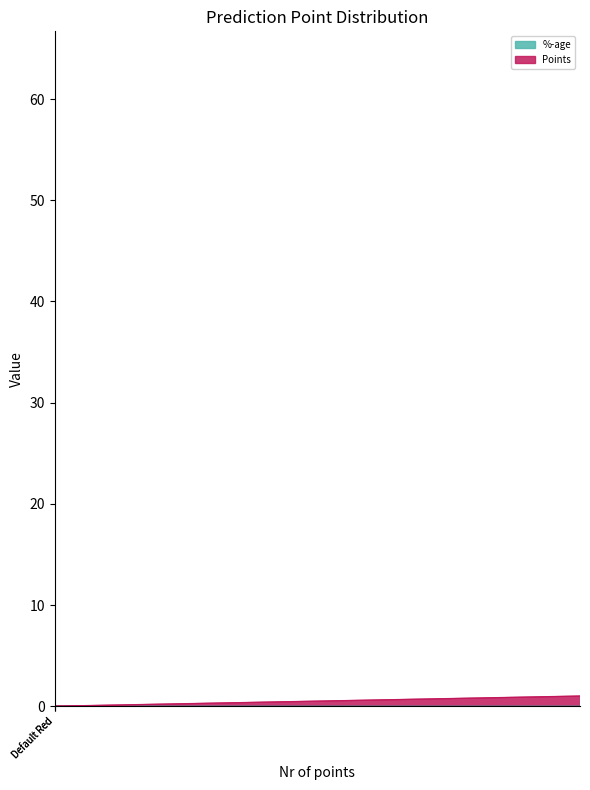

True or false: %-age and Points cross at least once.

False